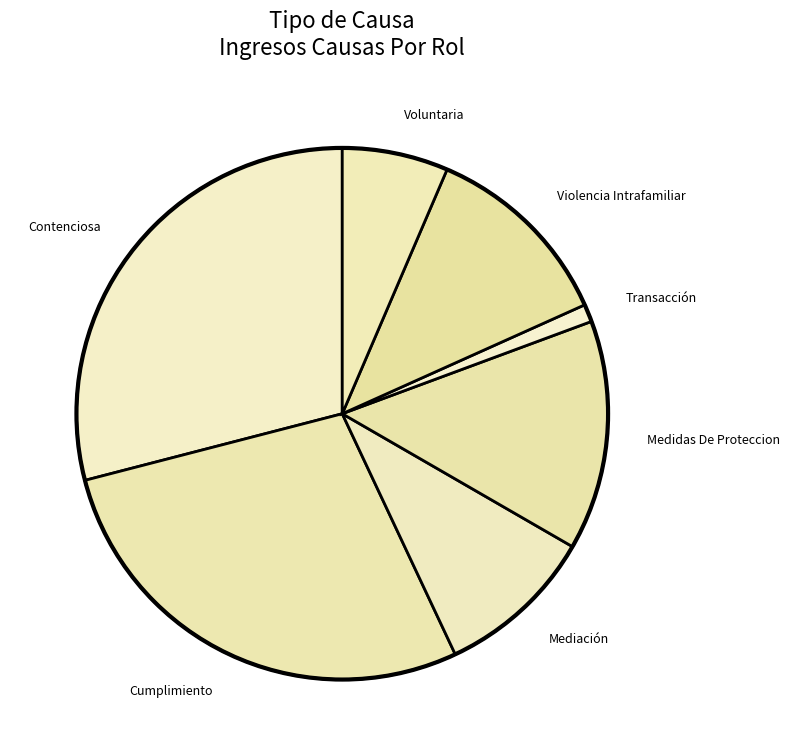

Is the sum of Mediación and Contenciosa greater than half?

No